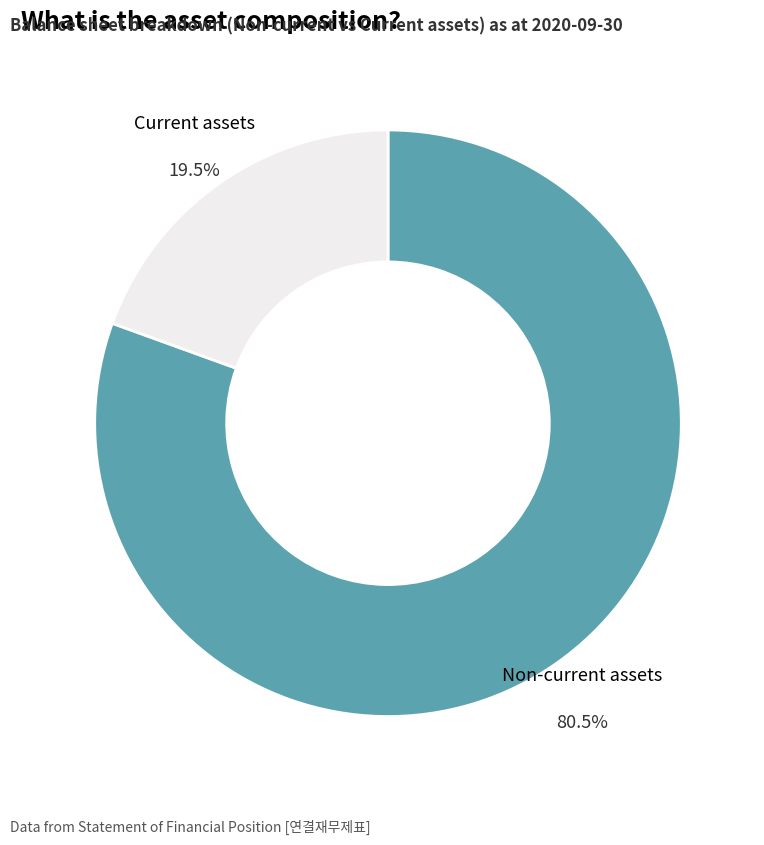

Does any single category account for the majority?

Yes